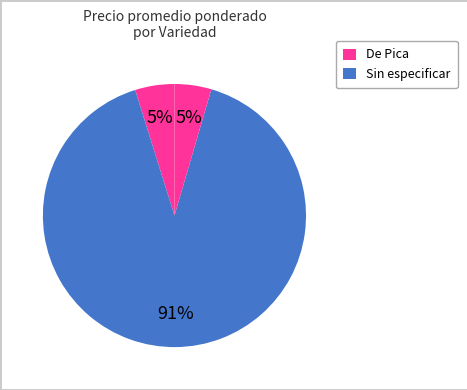

Count the number of slices in the pie.

3